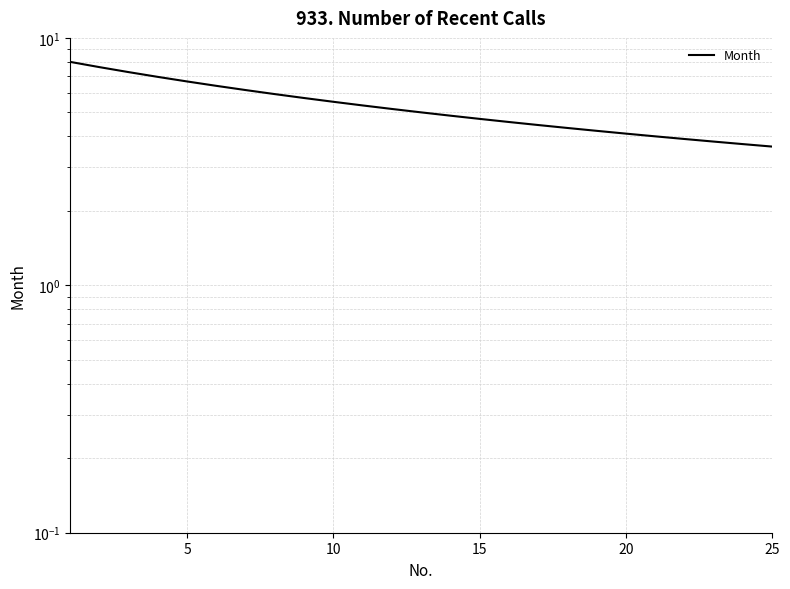

Does the chart display data point markers on the line(s)?

No